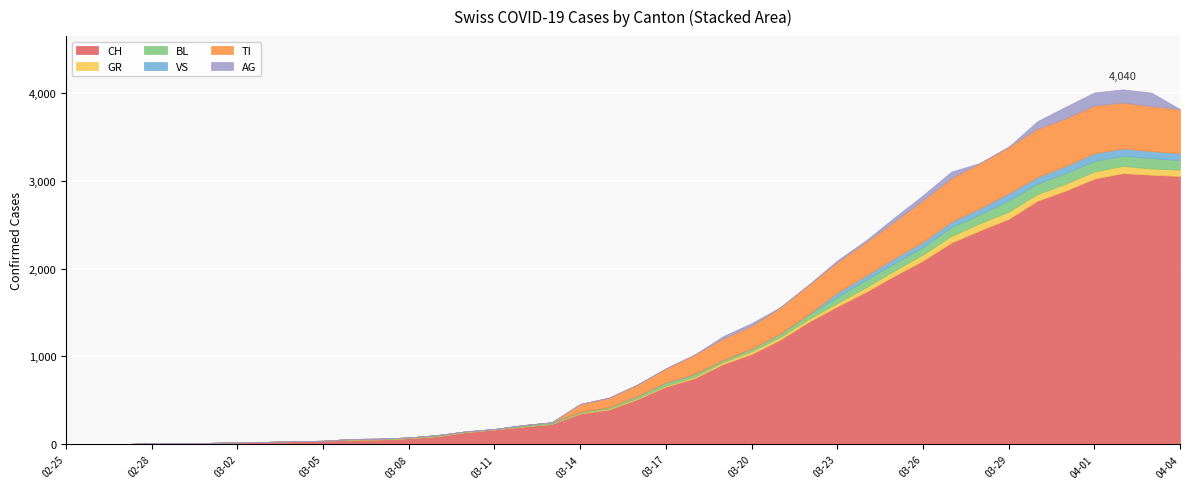

At which label does VS reach its minimum?

2020-02-25